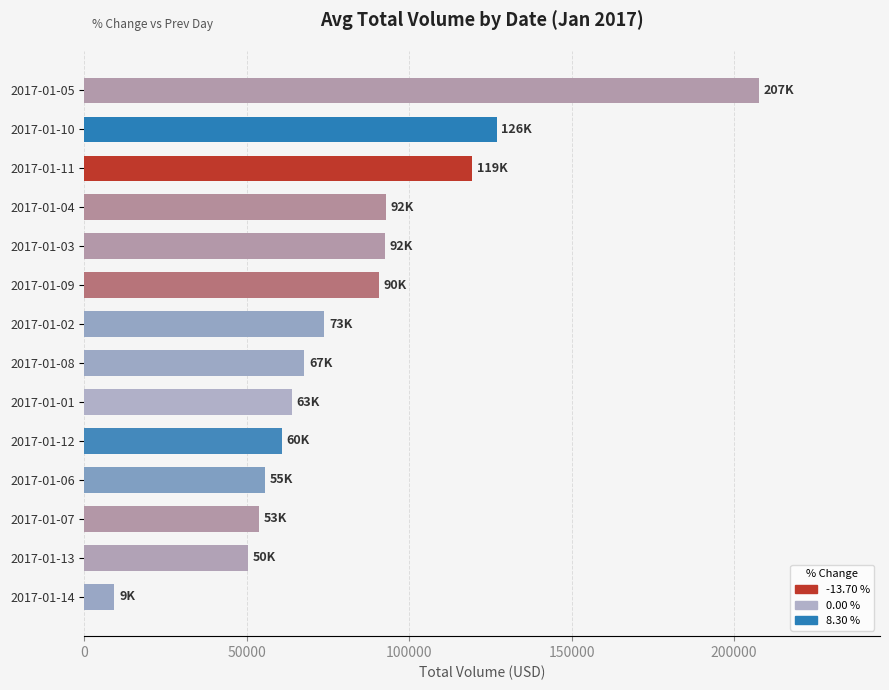

What is the smallest value displayed?

9270